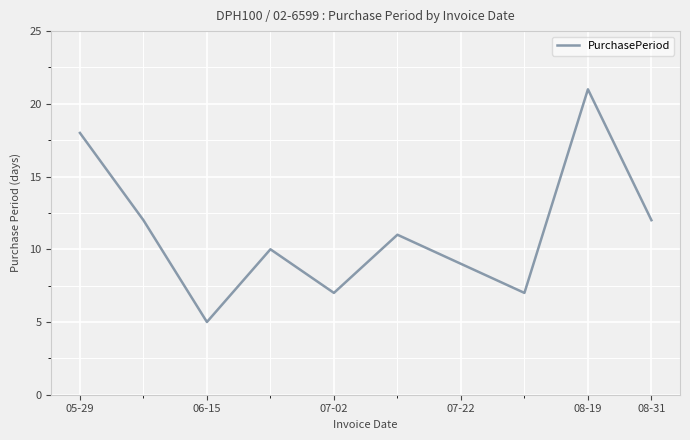

What is the maximum value shown in the chart?

21